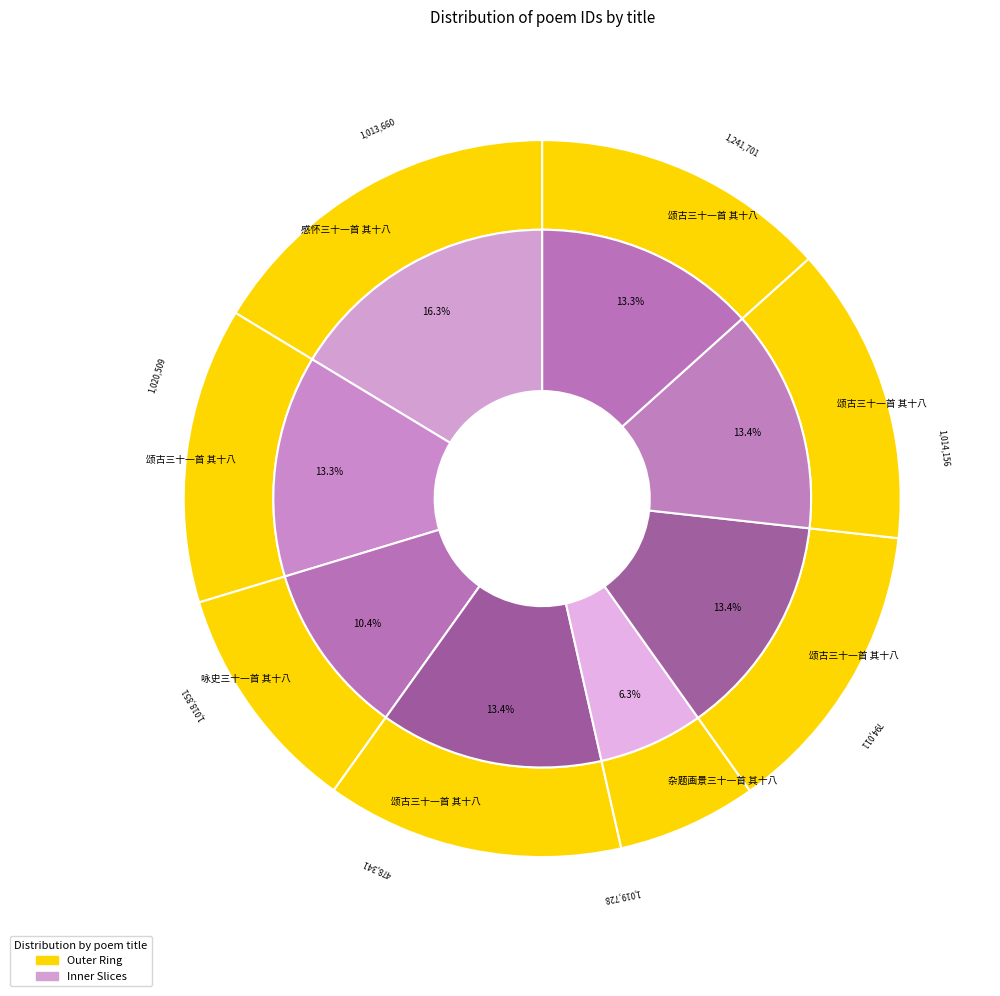

How many slices are in this pie chart?

8